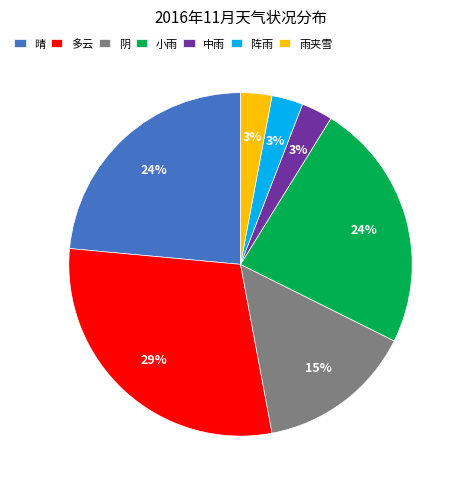

Does 阴 represent more than half of the total?

No